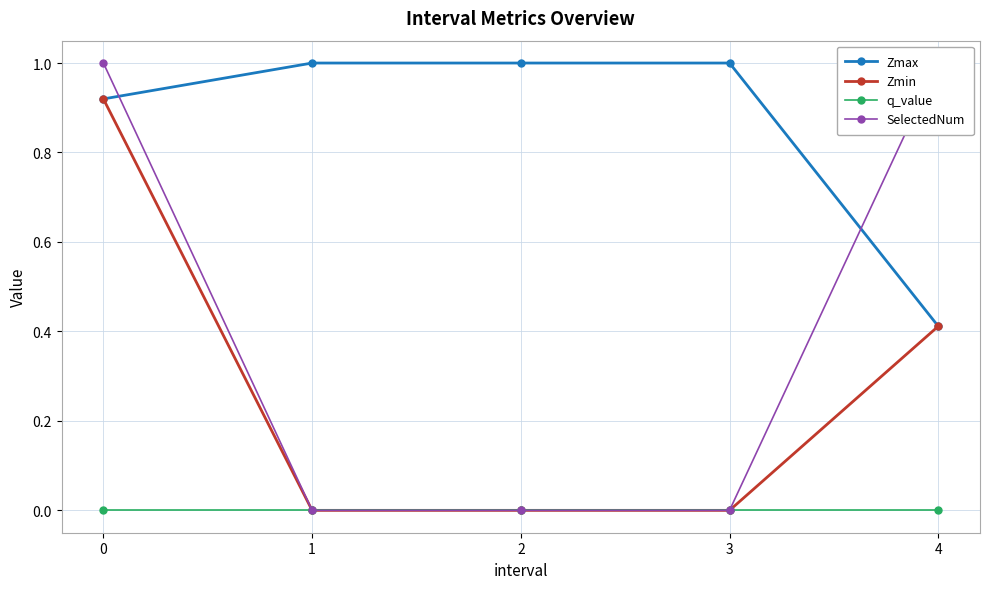

Rank the series at 0 from highest to lowest value.

SelectedNum, Zmax, Zmin, q_value